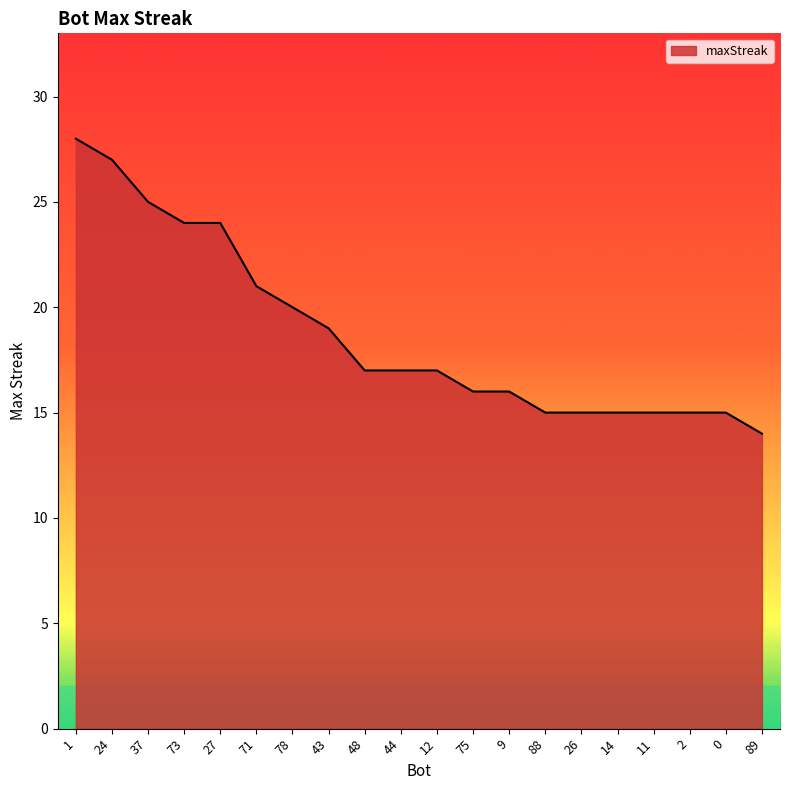

At which label does the data first exceed 17?

1